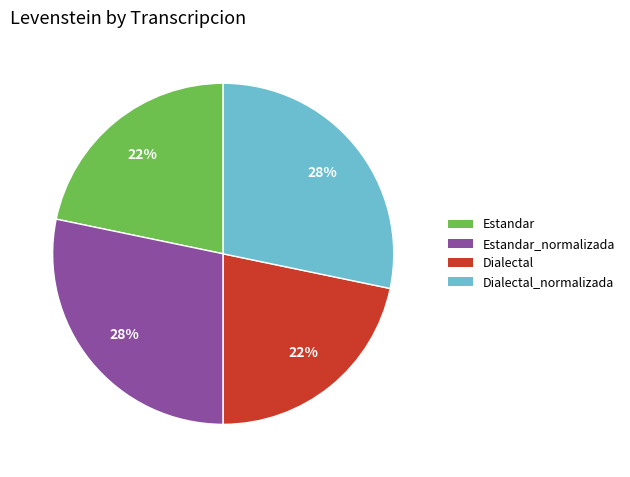

The Dialectal slice represents 12% of the pie. True or false?

False